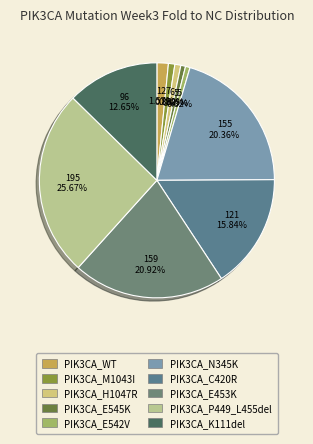

What percentage do PIK3CA_C420R and PIK3CA_E542V together represent?

16.5%